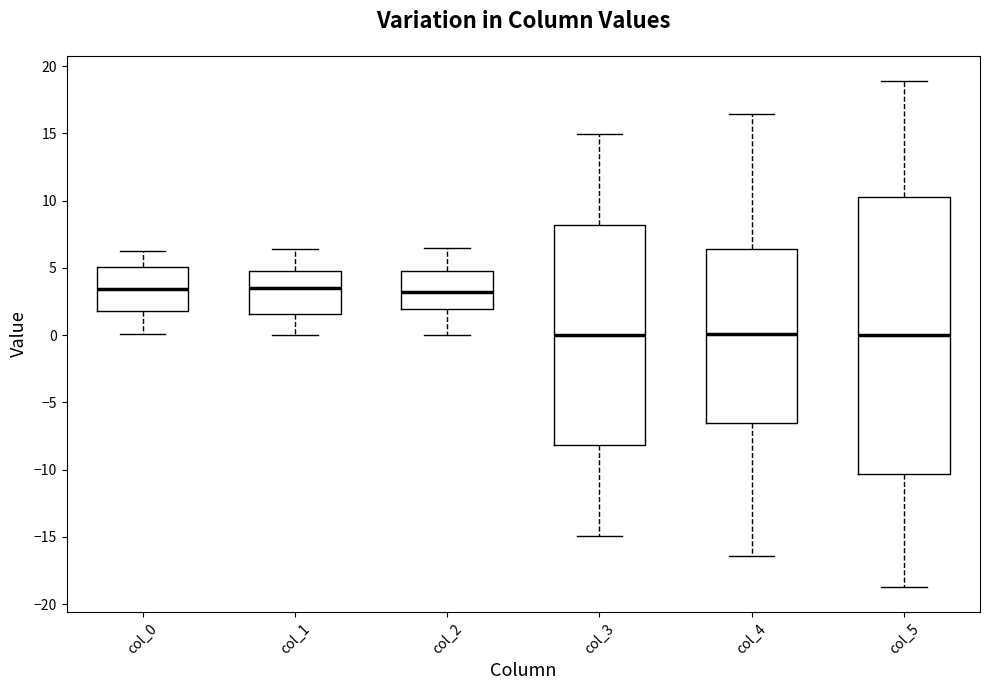

Comparing the boxes themselves (not the whiskers), which one is the tallest?

col_5